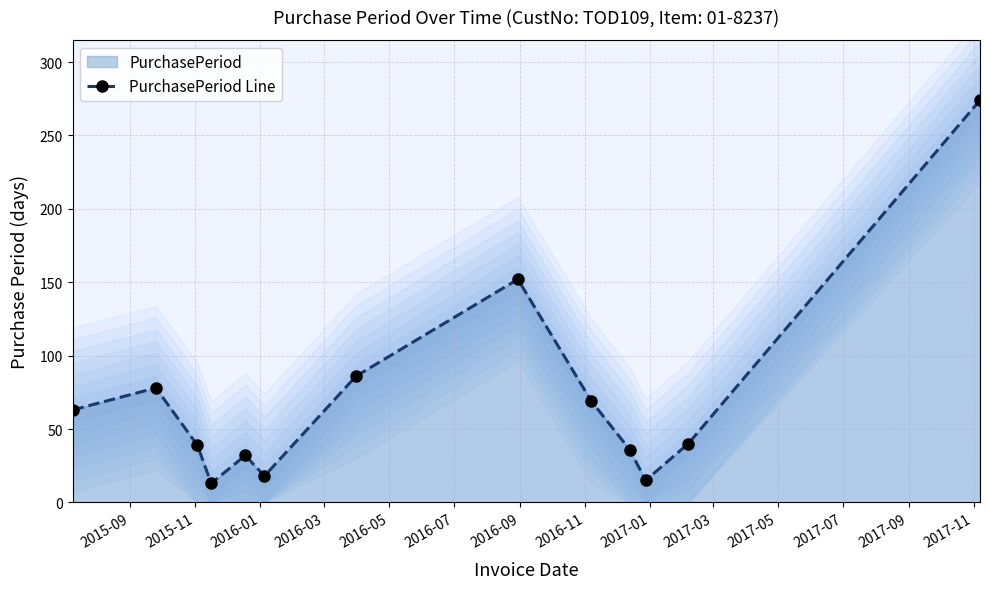

True or false: the data has more than 2 interior local peaks.

True